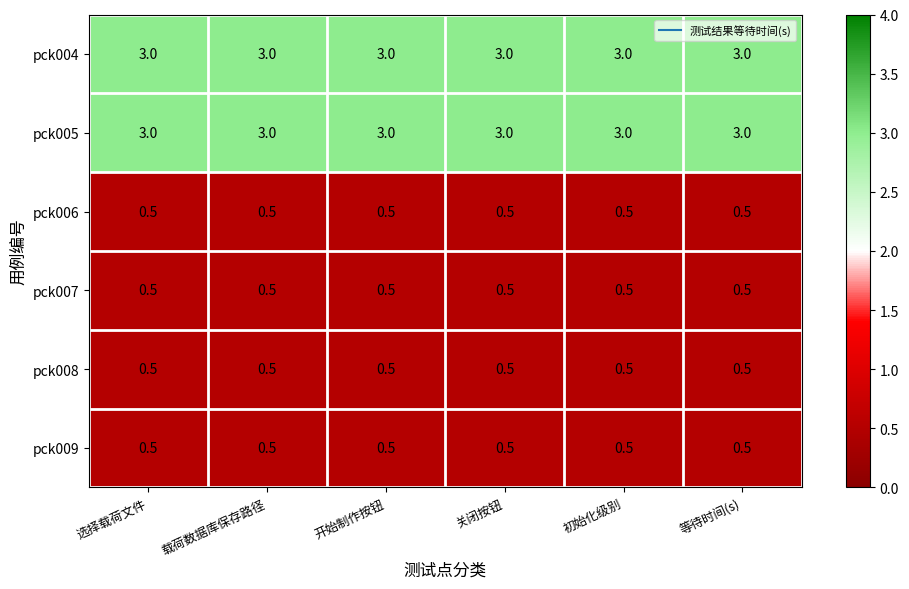

What is the spread (max minus min) of values at 载荷数据库保存路径?

2.5